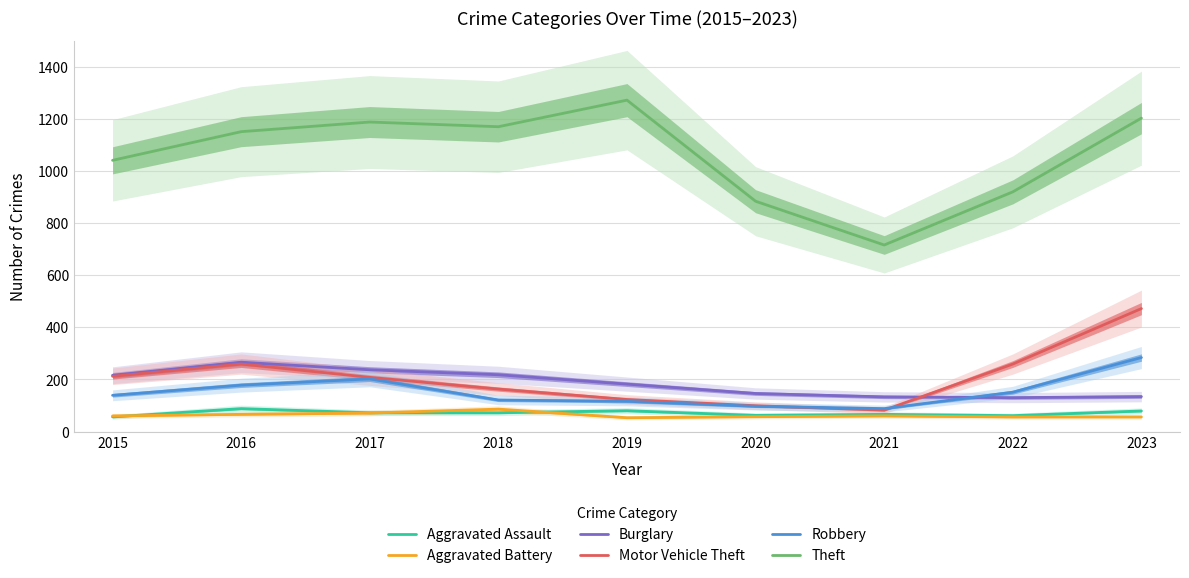

True or false: Robbery has a value of 97 at 2020.

True